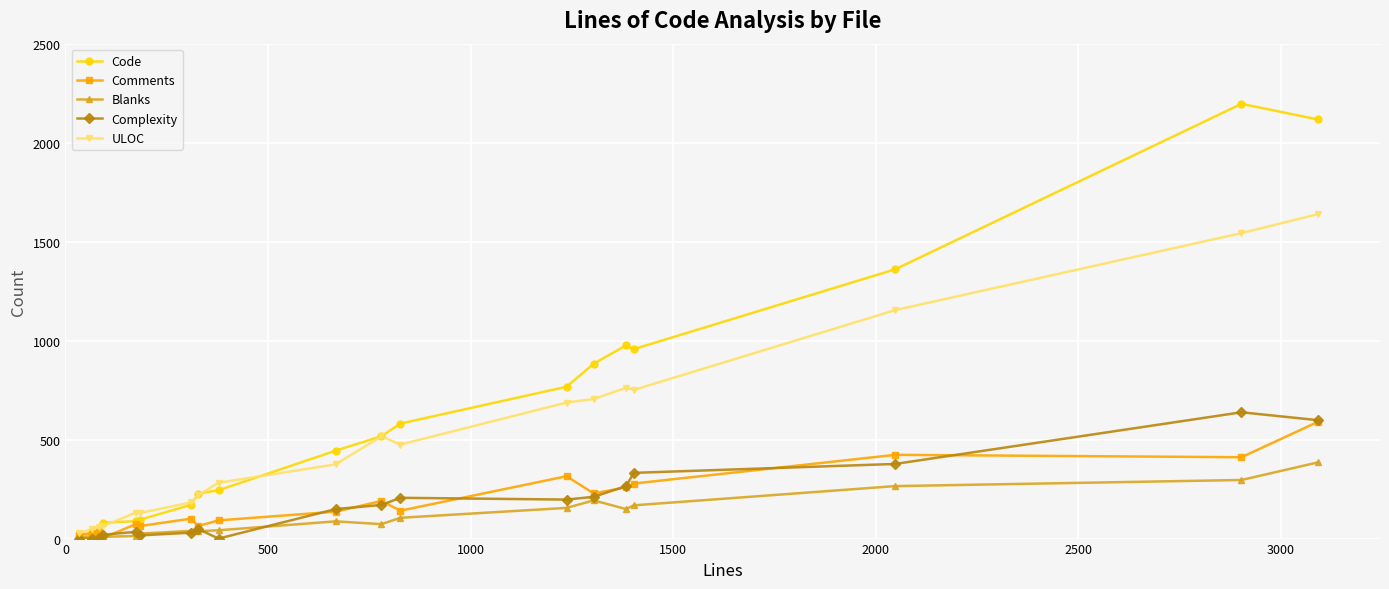

Which series has the largest total across all categories?

Code